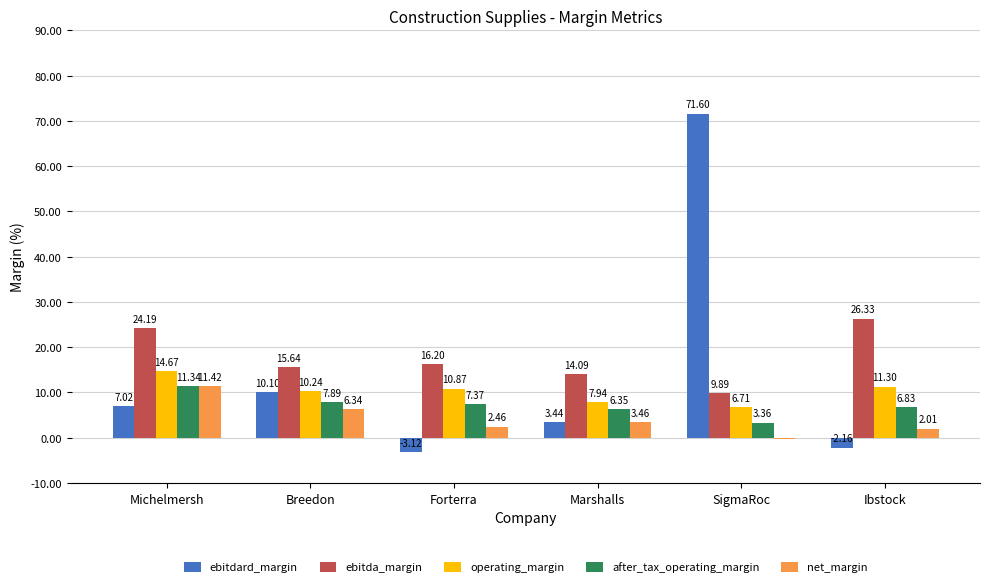

At which category is the sum across all series the highest?

SigmaRoc